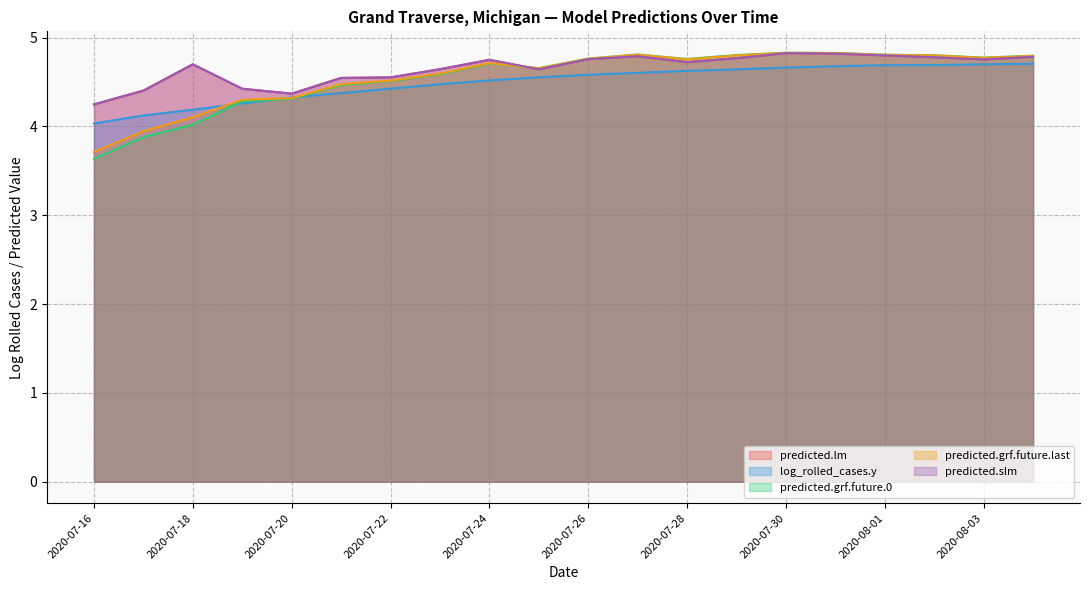

In predicted.grf.future.0, how many points are higher than both neighbors (excluding endpoints)?

3